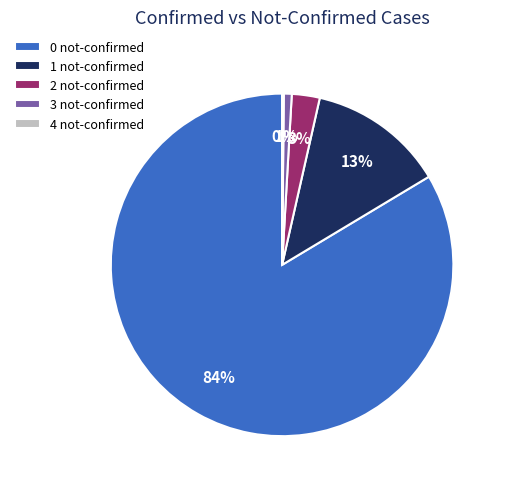

To the nearest percent, what is the combined percentage of 3 not-confirmed and 1 not-confirmed?

14%